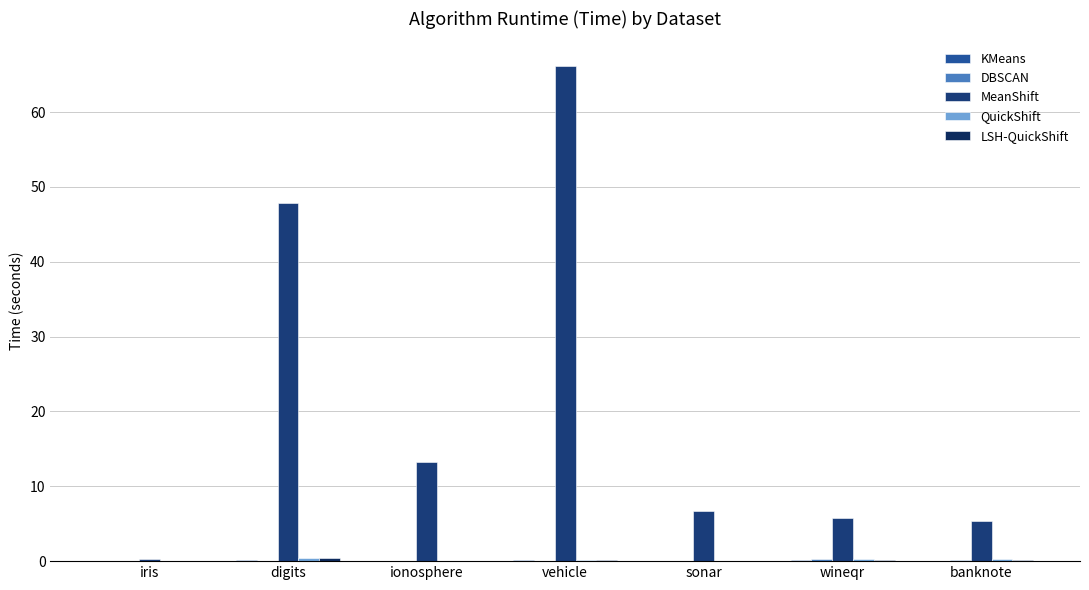

True or false: KMeans has a value of 0.2 at wineqr.

True